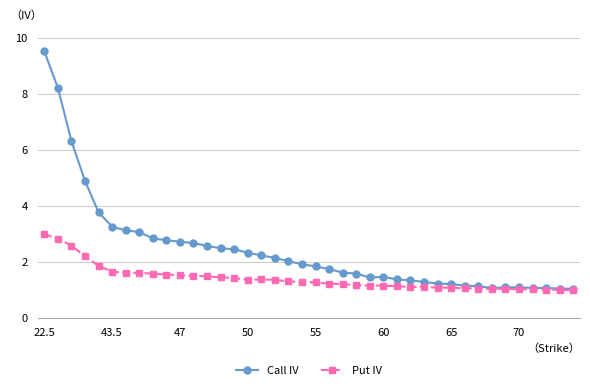

What is the difference between the maximum and minimum values in the Put IV series?

2.0